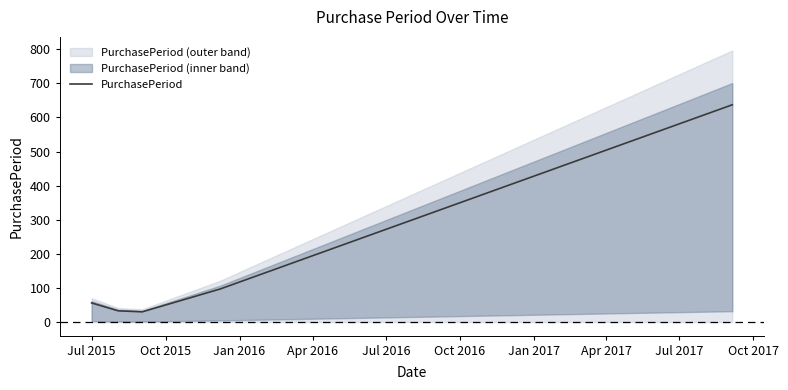

What is the lowest value of the PurchasePeriod series?

30